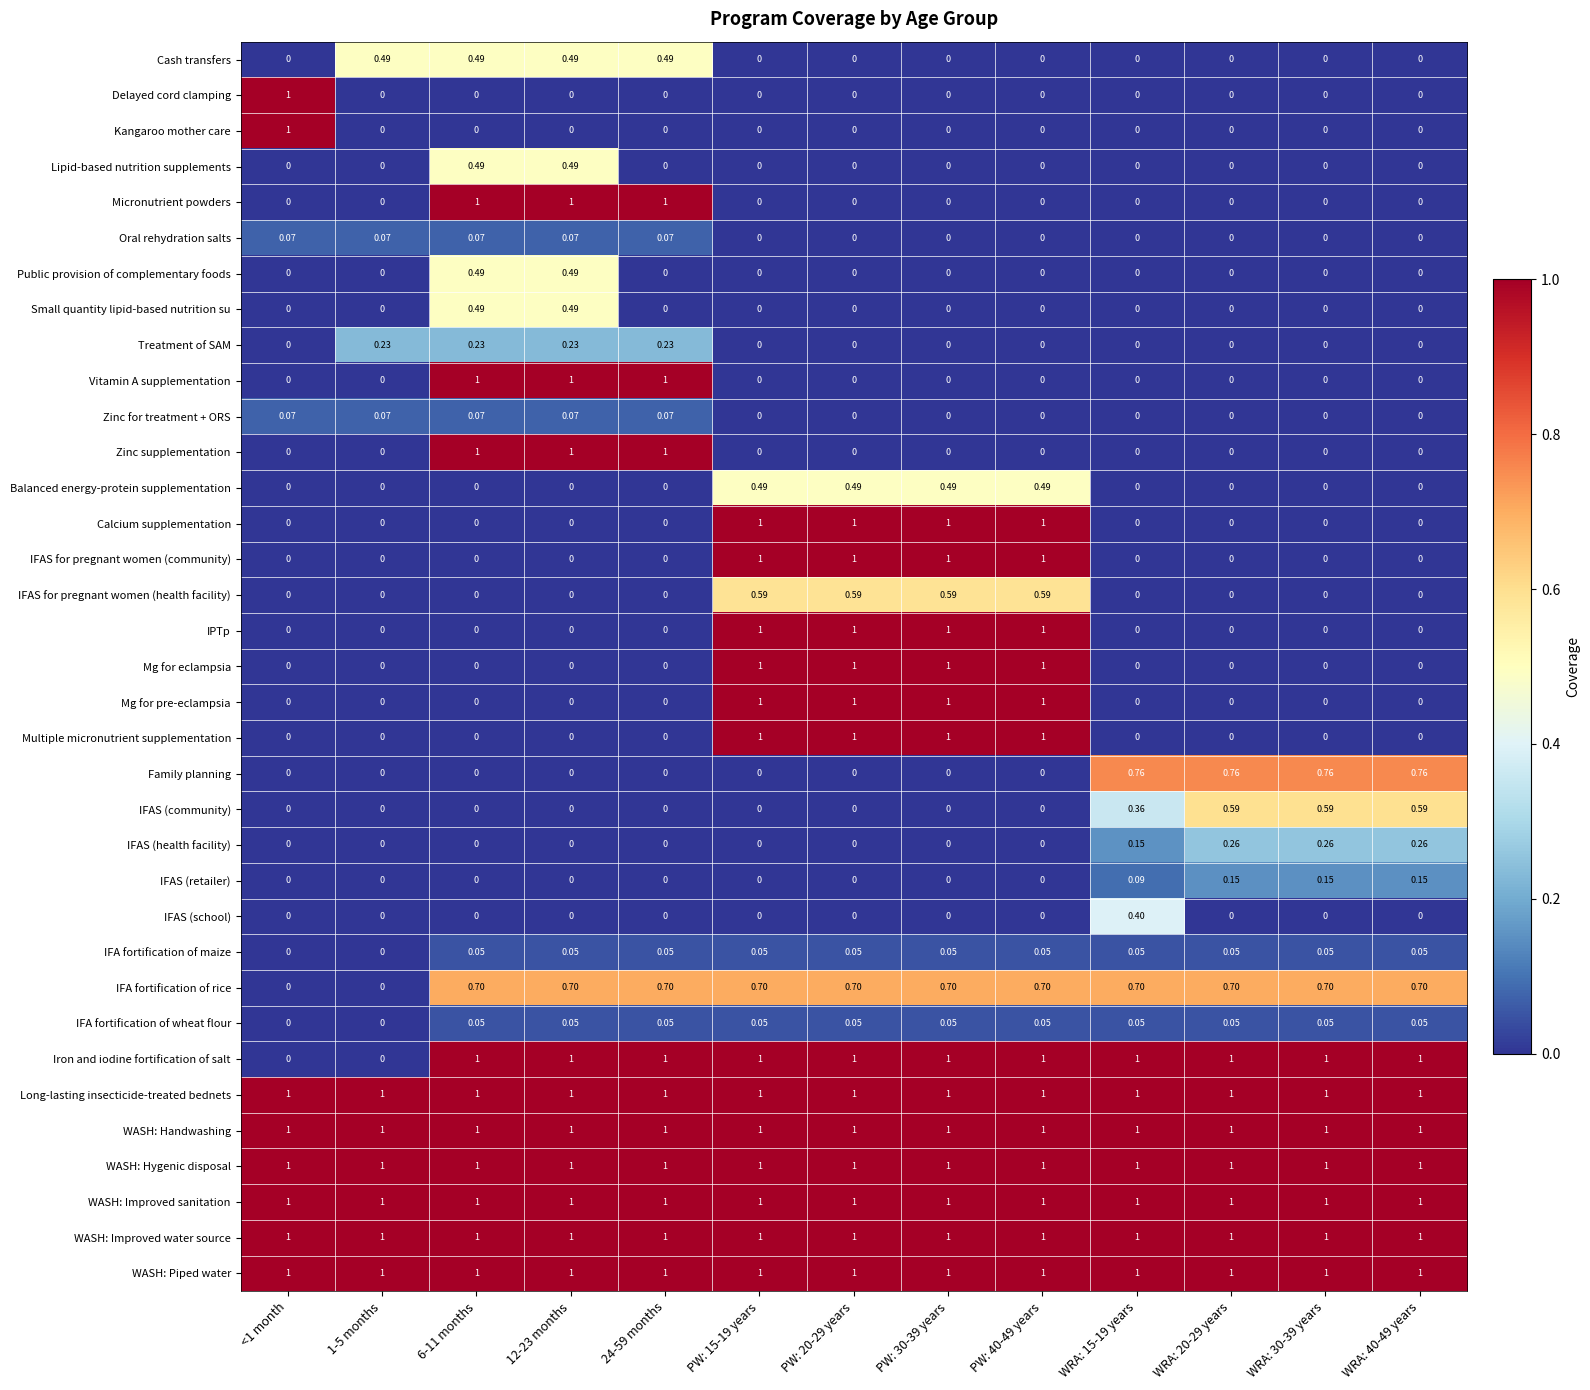

Reading left to right, list all the values displayed in this chart.

Cash transfers: <1 month=0.0	1-5 months=0.5	6-11 months=0.5	12-23 months=0.5	24-59 months=0.5	PW: 15-19 years=0.0	PW: 20-29 years=0.0	PW: 30-39 years=0.0	PW: 40-49 years=0.0	WRA: 15-19 years=0.0	WRA: 20-29 years=0.0	WRA: 30-39 years=0.0	WRA: 40-49 years=0.0
Delayed cord clamping: <1 month=1.0	1-5 months=0.0	6-11 months=0.0	12-23 months=0.0	24-59 months=0.0	PW: 15-19 years=0.0	PW: 20-29 years=0.0	PW: 30-39 years=0.0	PW: 40-49 years=0.0	WRA: 15-19 years=0.0	WRA: 20-29 years=0.0	WRA: 30-39 years=0.0	WRA: 40-49 years=0.0
Kangaroo mother care: <1 month=1.0	1-5 months=0.0	6-11 months=0.0	12-23 months=0.0	24-59 months=0.0	PW: 15-19 years=0.0	PW: 20-29 years=0.0	PW: 30-39 years=0.0	PW: 40-49 years=0.0	WRA: 15-19 years=0.0	WRA: 20-29 years=0.0	WRA: 30-39 years=0.0	WRA: 40-49 years=0.0
Lipid-based nutrition supplements: <1 month=0.0	1-5 months=0.0	6-11 months=0.5	12-23 months=0.5	24-59 months=0.0	PW: 15-19 years=0.0	PW: 20-29 years=0.0	PW: 30-39 years=0.0	PW: 40-49 years=0.0	WRA: 15-19 years=0.0	WRA: 20-29 years=0.0	WRA: 30-39 years=0.0	WRA: 40-49 years=0.0
Micronutrient powders: <1 month=0.0	1-5 months=0.0	6-11 months=1.0	12-23 months=1.0	24-59 months=1.0	PW: 15-19 years=0.0	PW: 20-29 years=0.0	PW: 30-39 years=0.0	PW: 40-49 years=0.0	WRA: 15-19 years=0.0	WRA: 20-29 years=0.0	WRA: 30-39 years=0.0	WRA: 40-49 years=0.0
Oral rehydration salts: <1 month=0.1	1-5 months=0.1	6-11 months=0.1	12-23 months=0.1	24-59 months=0.1	PW: 15-19 years=0.0	PW: 20-29 years=0.0	PW: 30-39 years=0.0	PW: 40-49 years=0.0	WRA: 15-19 years=0.0	WRA: 20-29 years=0.0	WRA: 30-39 years=0.0	WRA: 40-49 years=0.0
Public provision of complementary foods: <1 month=0.0	1-5 months=0.0	6-11 months=0.5	12-23 months=0.5	24-59 months=0.0	PW: 15-19 years=0.0	PW: 20-29 years=0.0	PW: 30-39 years=0.0	PW: 40-49 years=0.0	WRA: 15-19 years=0.0	WRA: 20-29 years=0.0	WRA: 30-39 years=0.0	WRA: 40-49 years=0.0
Small quantity lipid-based nutrition su: <1 month=0.0	1-5 months=0.0	6-11 months=0.5	12-23 months=0.5	24-59 months=0.0	PW: 15-19 years=0.0	PW: 20-29 years=0.0	PW: 30-39 years=0.0	PW: 40-49 years=0.0	WRA: 15-19 years=0.0	WRA: 20-29 years=0.0	WRA: 30-39 years=0.0	WRA: 40-49 years=0.0
Treatment of SAM: <1 month=0.0	1-5 months=0.2	6-11 months=0.2	12-23 months=0.2	24-59 months=0.2	PW: 15-19 years=0.0	PW: 20-29 years=0.0	PW: 30-39 years=0.0	PW: 40-49 years=0.0	WRA: 15-19 years=0.0	WRA: 20-29 years=0.0	WRA: 30-39 years=0.0	WRA: 40-49 years=0.0
Vitamin A supplementation: <1 month=0.0	1-5 months=0.0	6-11 months=1.0	12-23 months=1.0	24-59 months=1.0	PW: 15-19 years=0.0	PW: 20-29 years=0.0	PW: 30-39 years=0.0	PW: 40-49 years=0.0	WRA: 15-19 years=0.0	WRA: 20-29 years=0.0	WRA: 30-39 years=0.0	WRA: 40-49 years=0.0
Zinc for treatment + ORS: <1 month=0.1	1-5 months=0.1	6-11 months=0.1	12-23 months=0.1	24-59 months=0.1	PW: 15-19 years=0.0	PW: 20-29 years=0.0	PW: 30-39 years=0.0	PW: 40-49 years=0.0	WRA: 15-19 years=0.0	WRA: 20-29 years=0.0	WRA: 30-39 years=0.0	WRA: 40-49 years=0.0
Zinc supplementation: <1 month=0.0	1-5 months=0.0	6-11 months=1.0	12-23 months=1.0	24-59 months=1.0	PW: 15-19 years=0.0	PW: 20-29 years=0.0	PW: 30-39 years=0.0	PW: 40-49 years=0.0	WRA: 15-19 years=0.0	WRA: 20-29 years=0.0	WRA: 30-39 years=0.0	WRA: 40-49 years=0.0
Balanced energy-protein supplementation: <1 month=0.0	1-5 months=0.0	6-11 months=0.0	12-23 months=0.0	24-59 months=0.0	PW: 15-19 years=0.5	PW: 20-29 years=0.5	PW: 30-39 years=0.5	PW: 40-49 years=0.5	WRA: 15-19 years=0.0	WRA: 20-29 years=0.0	WRA: 30-39 years=0.0	WRA: 40-49 years=0.0
Calcium supplementation: <1 month=0.0	1-5 months=0.0	6-11 months=0.0	12-23 months=0.0	24-59 months=0.0	PW: 15-19 years=1.0	PW: 20-29 years=1.0	PW: 30-39 years=1.0	PW: 40-49 years=1.0	WRA: 15-19 years=0.0	WRA: 20-29 years=0.0	WRA: 30-39 years=0.0	WRA: 40-49 years=0.0
IFAS for pregnant women (community): <1 month=0.0	1-5 months=0.0	6-11 months=0.0	12-23 months=0.0	24-59 months=0.0	PW: 15-19 years=1.0	PW: 20-29 years=1.0	PW: 30-39 years=1.0	PW: 40-49 years=1.0	WRA: 15-19 years=0.0	WRA: 20-29 years=0.0	WRA: 30-39 years=0.0	WRA: 40-49 years=0.0
IFAS for pregnant women (health facility): <1 month=0.0	1-5 months=0.0	6-11 months=0.0	12-23 months=0.0	24-59 months=0.0	PW: 15-19 years=0.6	PW: 20-29 years=0.6	PW: 30-39 years=0.6	PW: 40-49 years=0.6	WRA: 15-19 years=0.0	WRA: 20-29 years=0.0	WRA: 30-39 years=0.0	WRA: 40-49 years=0.0
IPTp: <1 month=0.0	1-5 months=0.0	6-11 months=0.0	12-23 months=0.0	24-59 months=0.0	PW: 15-19 years=1.0	PW: 20-29 years=1.0	PW: 30-39 years=1.0	PW: 40-49 years=1.0	WRA: 15-19 years=0.0	WRA: 20-29 years=0.0	WRA: 30-39 years=0.0	WRA: 40-49 years=0.0
Mg for eclampsia: <1 month=0.0	1-5 months=0.0	6-11 months=0.0	12-23 months=0.0	24-59 months=0.0	PW: 15-19 years=1.0	PW: 20-29 years=1.0	PW: 30-39 years=1.0	PW: 40-49 years=1.0	WRA: 15-19 years=0.0	WRA: 20-29 years=0.0	WRA: 30-39 years=0.0	WRA: 40-49 years=0.0
Mg for pre-eclampsia: <1 month=0.0	1-5 months=0.0	6-11 months=0.0	12-23 months=0.0	24-59 months=0.0	PW: 15-19 years=1.0	PW: 20-29 years=1.0	PW: 30-39 years=1.0	PW: 40-49 years=1.0	WRA: 15-19 years=0.0	WRA: 20-29 years=0.0	WRA: 30-39 years=0.0	WRA: 40-49 years=0.0
Multiple micronutrient supplementation: <1 month=0.0	1-5 months=0.0	6-11 months=0.0	12-23 months=0.0	24-59 months=0.0	PW: 15-19 years=1.0	PW: 20-29 years=1.0	PW: 30-39 years=1.0	PW: 40-49 years=1.0	WRA: 15-19 years=0.0	WRA: 20-29 years=0.0	WRA: 30-39 years=0.0	WRA: 40-49 years=0.0
Family planning: <1 month=0.0	1-5 months=0.0	6-11 months=0.0	12-23 months=0.0	24-59 months=0.0	PW: 15-19 years=0.0	PW: 20-29 years=0.0	PW: 30-39 years=0.0	PW: 40-49 years=0.0	WRA: 15-19 years=0.8	WRA: 20-29 years=0.8	WRA: 30-39 years=0.8	WRA: 40-49 years=0.8
IFAS (community): <1 month=0.0	1-5 months=0.0	6-11 months=0.0	12-23 months=0.0	24-59 months=0.0	PW: 15-19 years=0.0	PW: 20-29 years=0.0	PW: 30-39 years=0.0	PW: 40-49 years=0.0	WRA: 15-19 years=0.4	WRA: 20-29 years=0.6	WRA: 30-39 years=0.6	WRA: 40-49 years=0.6
IFAS (health facility): <1 month=0.0	1-5 months=0.0	6-11 months=0.0	12-23 months=0.0	24-59 months=0.0	PW: 15-19 years=0.0	PW: 20-29 years=0.0	PW: 30-39 years=0.0	PW: 40-49 years=0.0	WRA: 15-19 years=0.1	WRA: 20-29 years=0.3	WRA: 30-39 years=0.3	WRA: 40-49 years=0.3
IFAS (retailer): <1 month=0.0	1-5 months=0.0	6-11 months=0.0	12-23 months=0.0	24-59 months=0.0	PW: 15-19 years=0.0	PW: 20-29 years=0.0	PW: 30-39 years=0.0	PW: 40-49 years=0.0	WRA: 15-19 years=0.1	WRA: 20-29 years=0.1	WRA: 30-39 years=0.1	WRA: 40-49 years=0.1
IFAS (school): <1 month=0.0	1-5 months=0.0	6-11 months=0.0	12-23 months=0.0	24-59 months=0.0	PW: 15-19 years=0.0	PW: 20-29 years=0.0	PW: 30-39 years=0.0	PW: 40-49 years=0.0	WRA: 15-19 years=0.4	WRA: 20-29 years=0.0	WRA: 30-39 years=0.0	WRA: 40-49 years=0.0
IFA fortification of maize: <1 month=0.0	1-5 months=0.0	6-11 months=0.1	12-23 months=0.1	24-59 months=0.1	PW: 15-19 years=0.1	PW: 20-29 years=0.1	PW: 30-39 years=0.1	PW: 40-49 years=0.1	WRA: 15-19 years=0.1	WRA: 20-29 years=0.1	WRA: 30-39 years=0.1	WRA: 40-49 years=0.1
IFA fortification of rice: <1 month=0.0	1-5 months=0.0	6-11 months=0.7	12-23 months=0.7	24-59 months=0.7	PW: 15-19 years=0.7	PW: 20-29 years=0.7	PW: 30-39 years=0.7	PW: 40-49 years=0.7	WRA: 15-19 years=0.7	WRA: 20-29 years=0.7	WRA: 30-39 years=0.7	WRA: 40-49 years=0.7
IFA fortification of wheat flour: <1 month=0.0	1-5 months=0.0	6-11 months=0.1	12-23 months=0.1	24-59 months=0.1	PW: 15-19 years=0.1	PW: 20-29 years=0.1	PW: 30-39 years=0.1	PW: 40-49 years=0.1	WRA: 15-19 years=0.1	WRA: 20-29 years=0.1	WRA: 30-39 years=0.1	WRA: 40-49 years=0.1
Iron and iodine fortification of salt: <1 month=0.0	1-5 months=0.0	6-11 months=1.0	12-23 months=1.0	24-59 months=1.0	PW: 15-19 years=1.0	PW: 20-29 years=1.0	PW: 30-39 years=1.0	PW: 40-49 years=1.0	WRA: 15-19 years=1.0	WRA: 20-29 years=1.0	WRA: 30-39 years=1.0	WRA: 40-49 years=1.0
Long-lasting insecticide-treated bednets: <1 month=1.0	1-5 months=1.0	6-11 months=1.0	12-23 months=1.0	24-59 months=1.0	PW: 15-19 years=1.0	PW: 20-29 years=1.0	PW: 30-39 years=1.0	PW: 40-49 years=1.0	WRA: 15-19 years=1.0	WRA: 20-29 years=1.0	WRA: 30-39 years=1.0	WRA: 40-49 years=1.0
WASH: Handwashing: <1 month=1.0	1-5 months=1.0	6-11 months=1.0	12-23 months=1.0	24-59 months=1.0	PW: 15-19 years=1.0	PW: 20-29 years=1.0	PW: 30-39 years=1.0	PW: 40-49 years=1.0	WRA: 15-19 years=1.0	WRA: 20-29 years=1.0	WRA: 30-39 years=1.0	WRA: 40-49 years=1.0
WASH: Hygenic disposal: <1 month=1.0	1-5 months=1.0	6-11 months=1.0	12-23 months=1.0	24-59 months=1.0	PW: 15-19 years=1.0	PW: 20-29 years=1.0	PW: 30-39 years=1.0	PW: 40-49 years=1.0	WRA: 15-19 years=1.0	WRA: 20-29 years=1.0	WRA: 30-39 years=1.0	WRA: 40-49 years=1.0
WASH: Improved sanitation: <1 month=1.0	1-5 months=1.0	6-11 months=1.0	12-23 months=1.0	24-59 months=1.0	PW: 15-19 years=1.0	PW: 20-29 years=1.0	PW: 30-39 years=1.0	PW: 40-49 years=1.0	WRA: 15-19 years=1.0	WRA: 20-29 years=1.0	WRA: 30-39 years=1.0	WRA: 40-49 years=1.0
WASH: Improved water source: <1 month=1.0	1-5 months=1.0	6-11 months=1.0	12-23 months=1.0	24-59 months=1.0	PW: 15-19 years=1.0	PW: 20-29 years=1.0	PW: 30-39 years=1.0	PW: 40-49 years=1.0	WRA: 15-19 years=1.0	WRA: 20-29 years=1.0	WRA: 30-39 years=1.0	WRA: 40-49 years=1.0
WASH: Piped water: <1 month=1.0	1-5 months=1.0	6-11 months=1.0	12-23 months=1.0	24-59 months=1.0	PW: 15-19 years=1.0	PW: 20-29 years=1.0	PW: 30-39 years=1.0	PW: 40-49 years=1.0	WRA: 15-19 years=1.0	WRA: 20-29 years=1.0	WRA: 30-39 years=1.0	WRA: 40-49 years=1.0